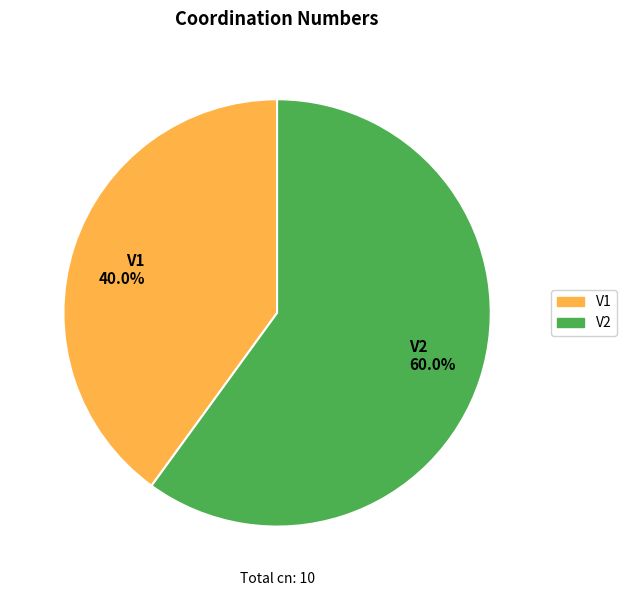

The V2 slice represents 60% of the pie. True or false?

True